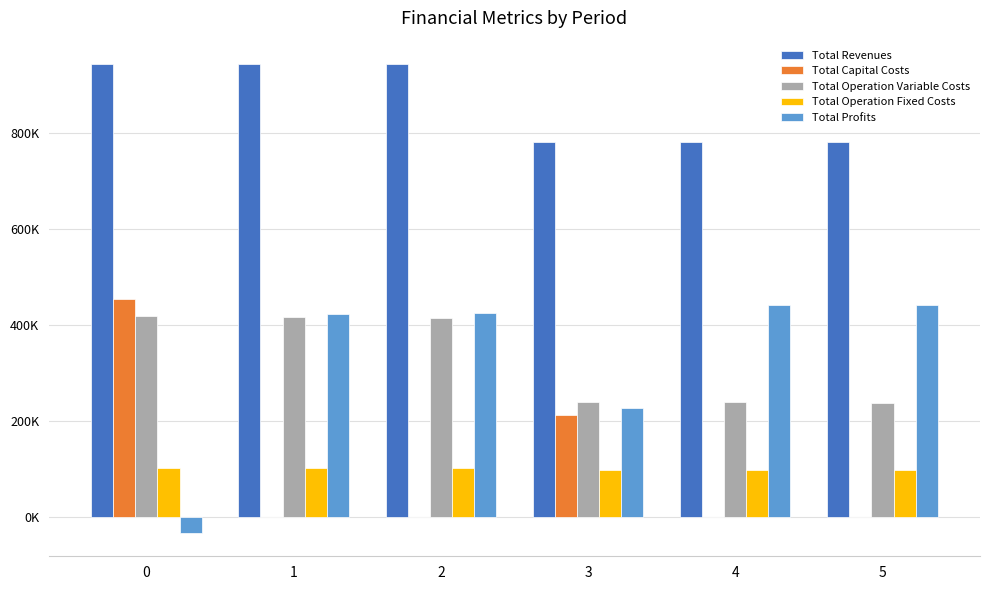

Are the bars grouped side by side (vs. stacked)?

Yes